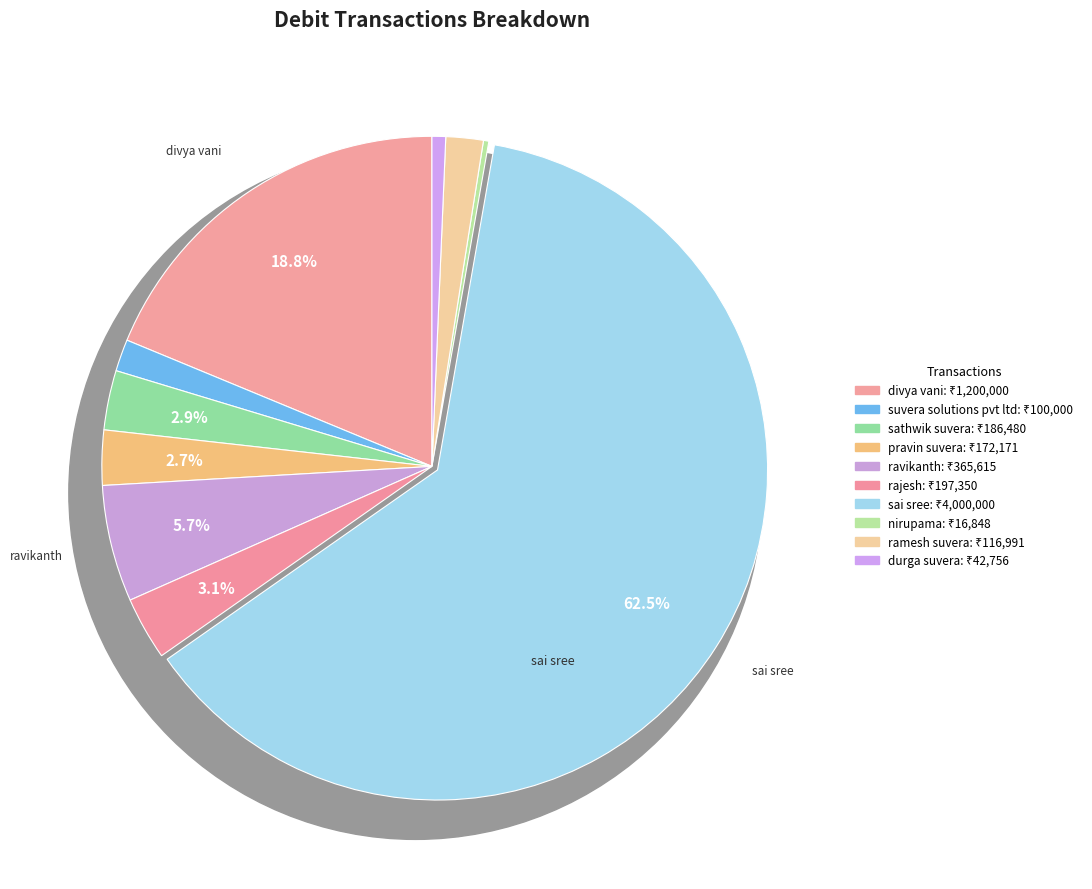

To the nearest percent, what percentage of the pie is rajesh?

3%